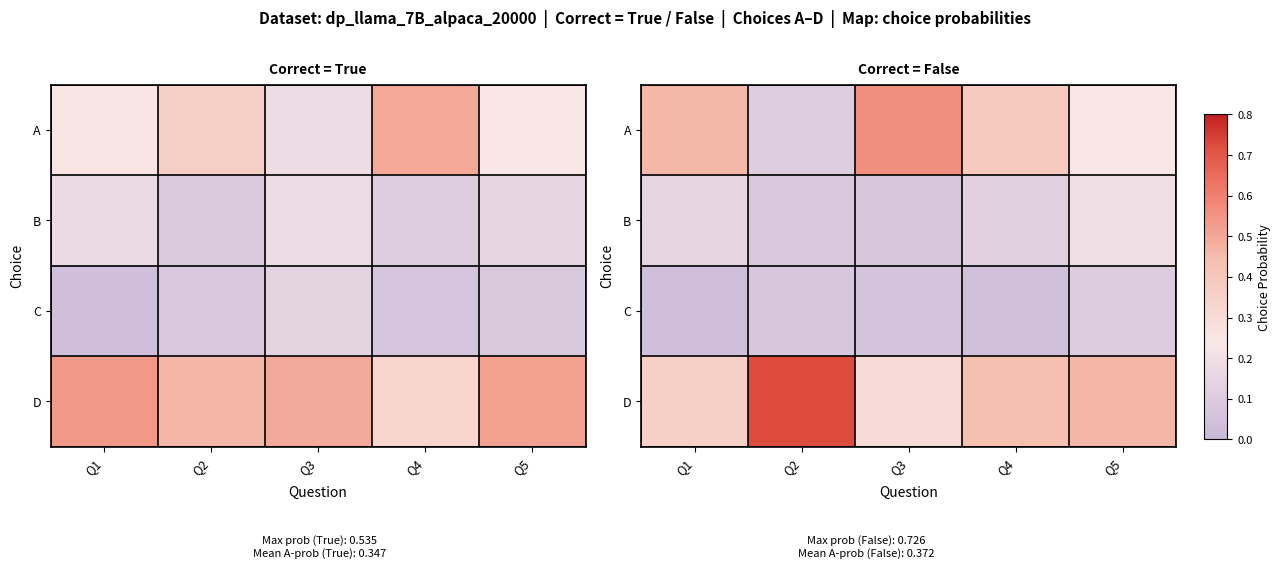

Rank the series by their average value, from highest to lowest.

D, A, B, C